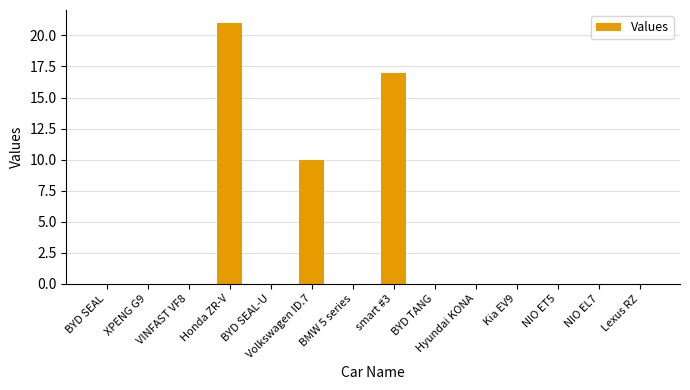

True or false: the data shows 0 at BYD SEAL-U.

True